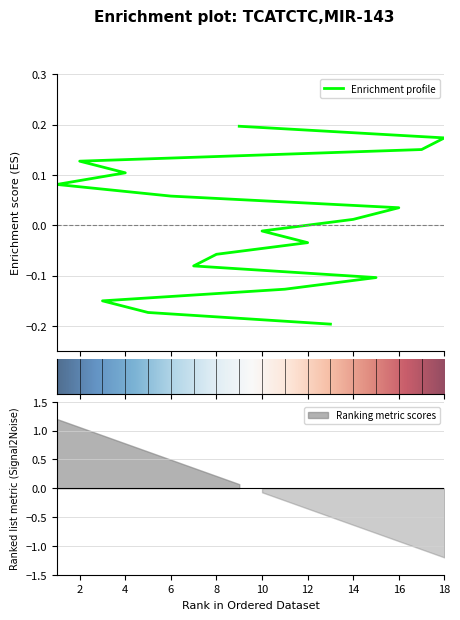

Does the chart have visible grid lines?

Yes